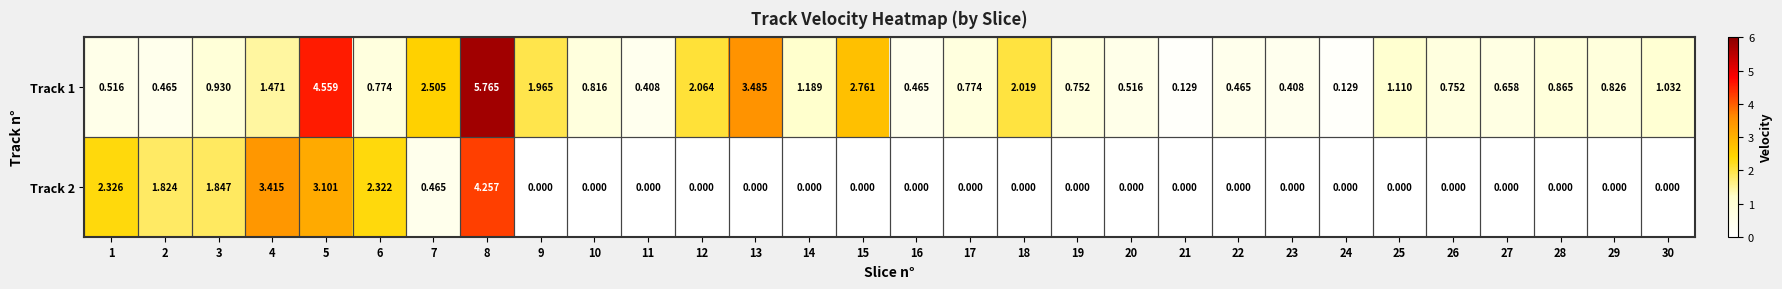

Which category has the highest value across all series?

8